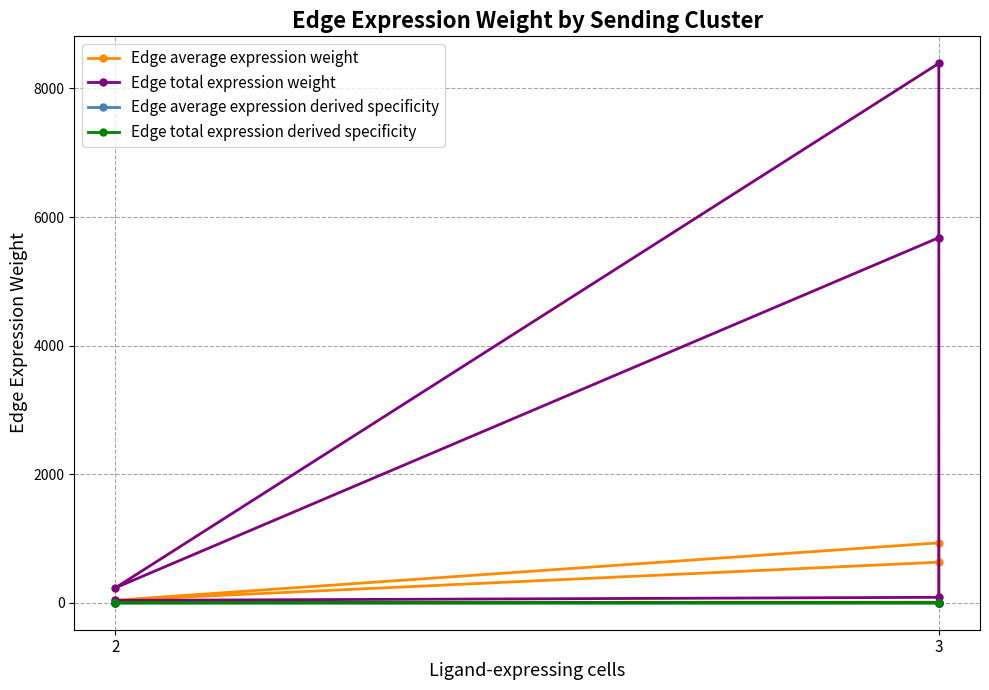

What is the label of the 3rd point from the left?

3